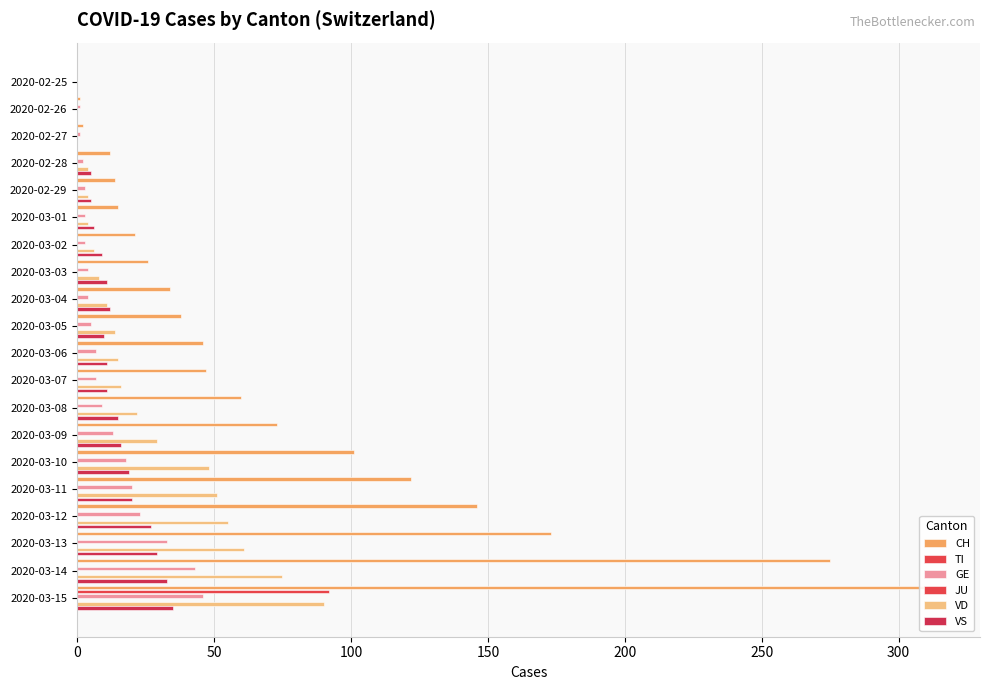

What is the sum of all VS values?

274.0